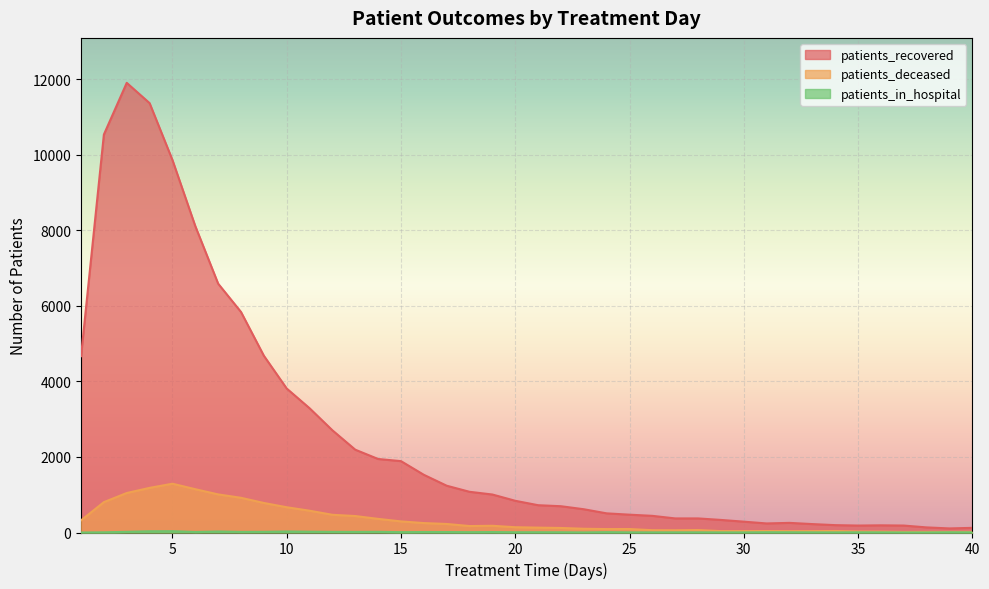

What is the average value of the patients_recovered series?

2544